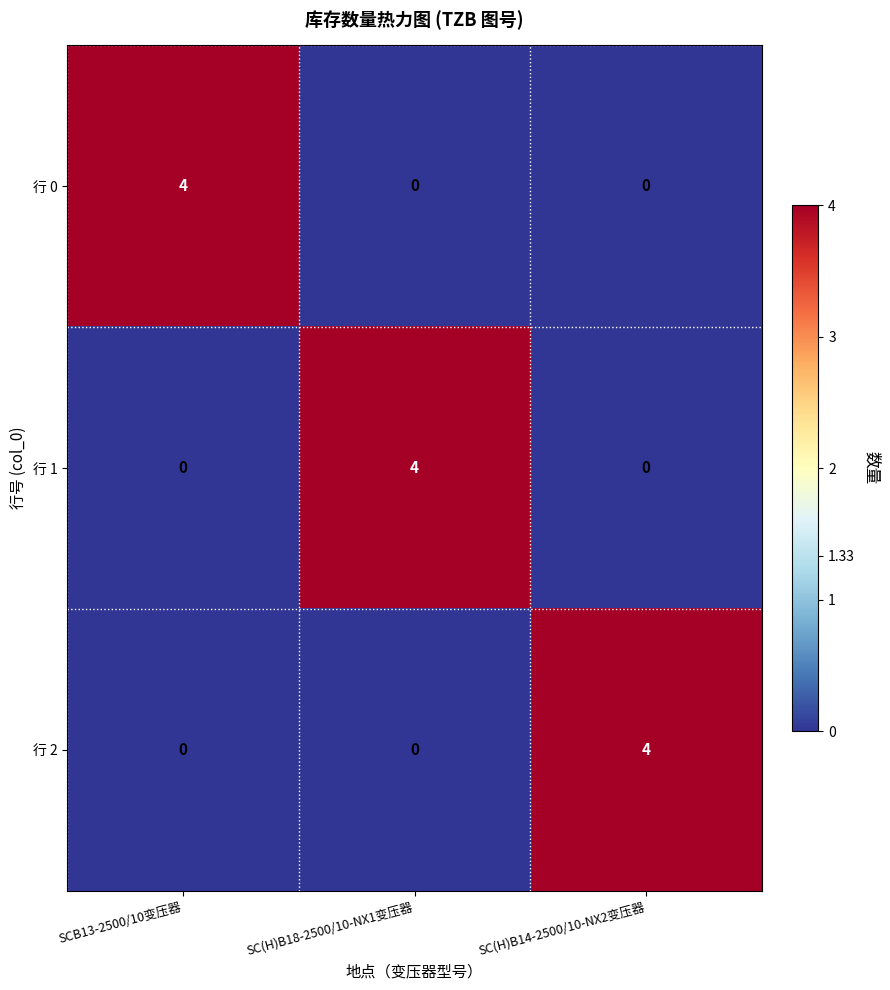

The value of 行 1 at SCB13-2500/10变压器 is 2. True or false?

False